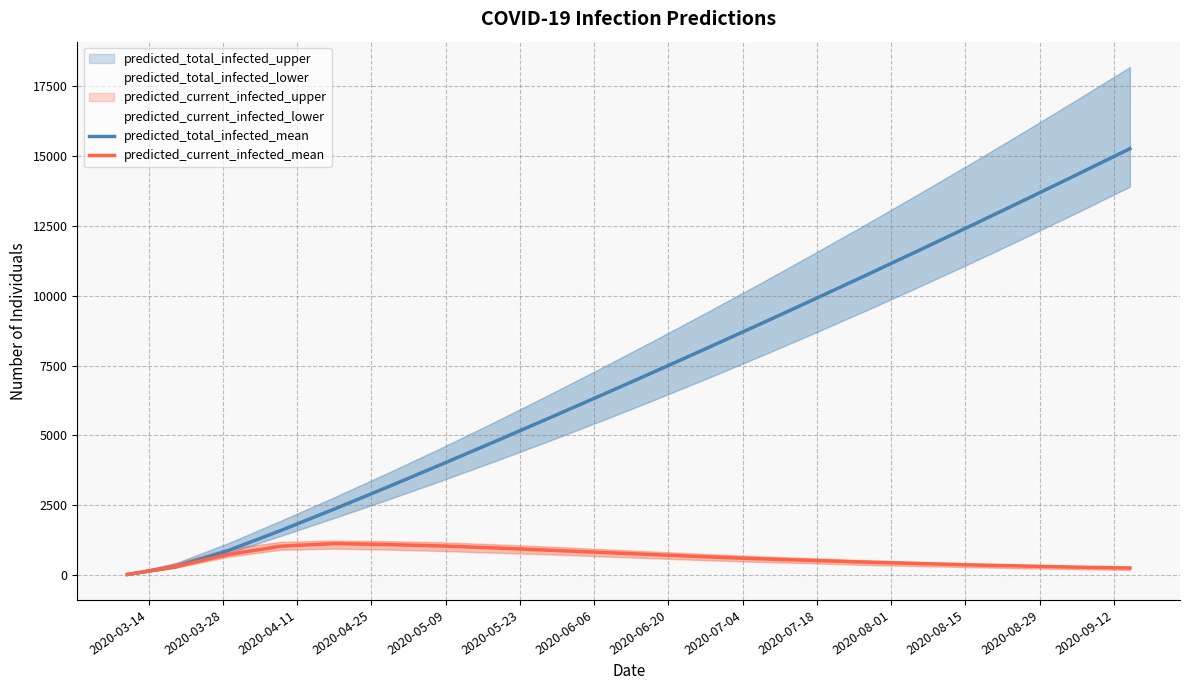

Which category has the lowest value in the predicted_total_infected_mean series?

2020-03-14